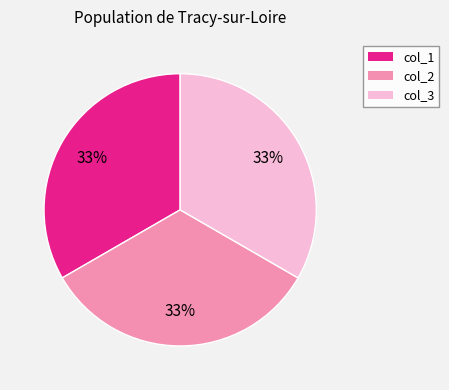

Is the sum of col_2 and col_3 greater than half?

Yes